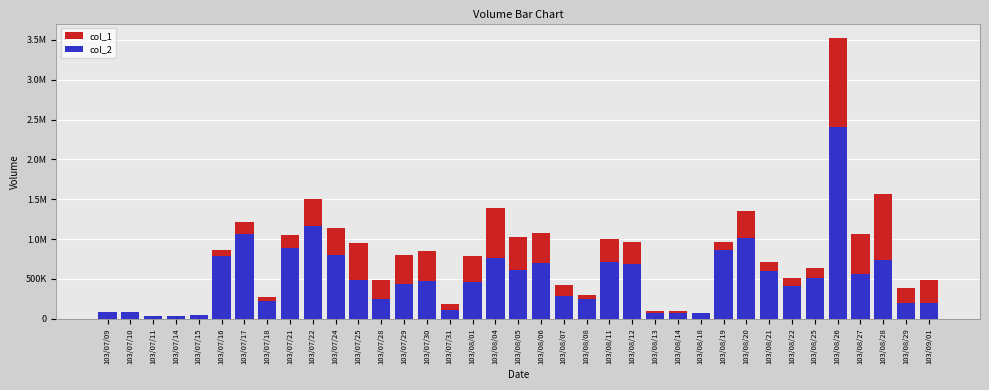

What is the value of the col_1 bar at the 28th from the left?

958300